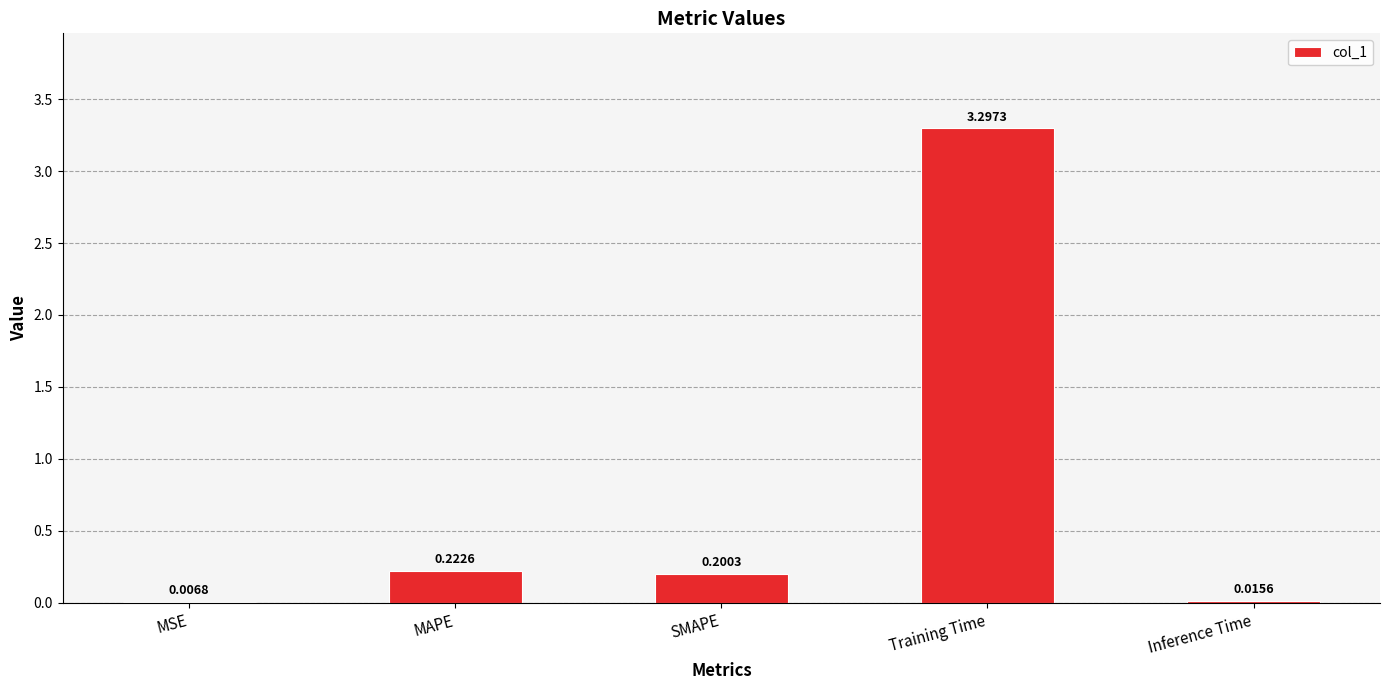

What is the sum of the values at MSE and Training Time?

3.3